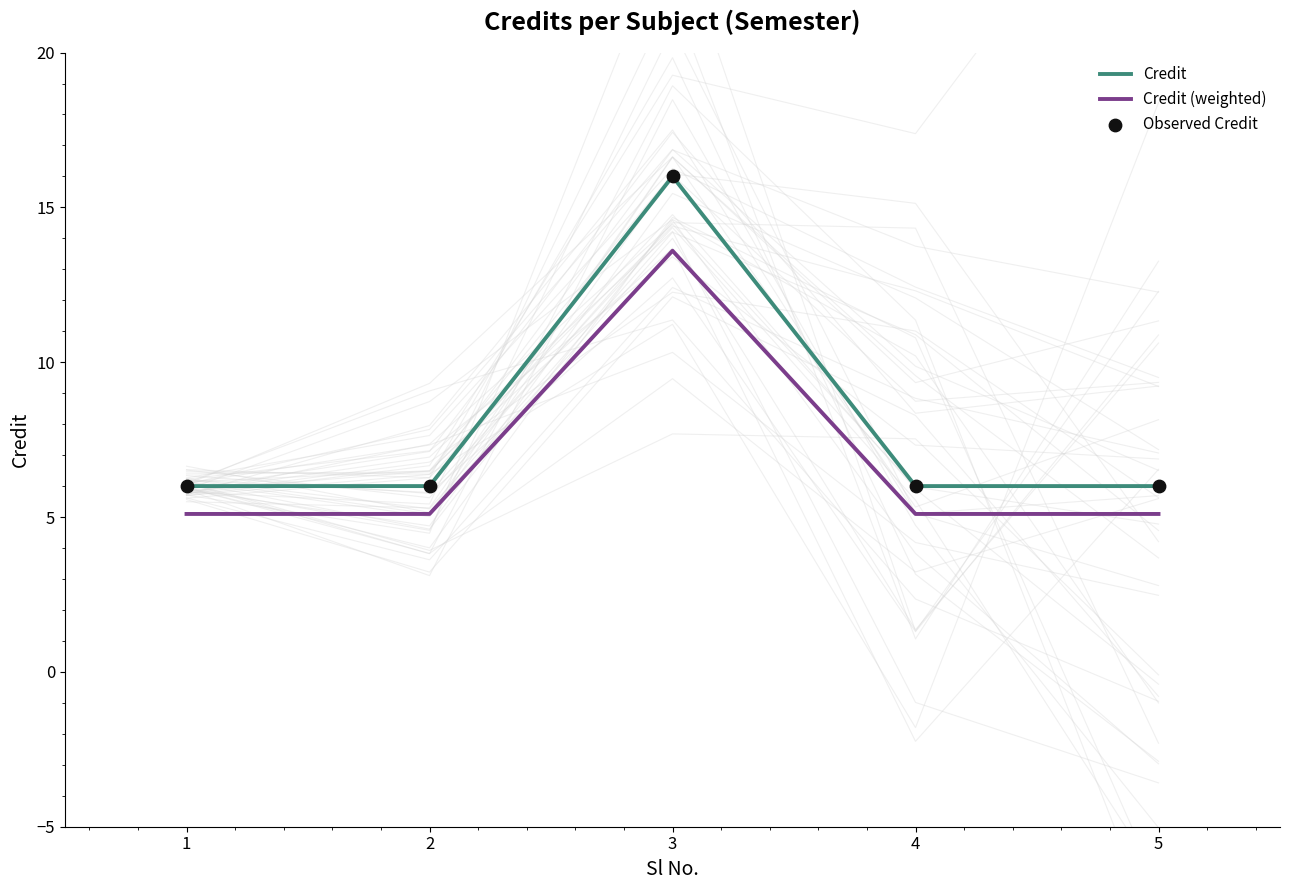

At which category is the sum across all series the highest?

3